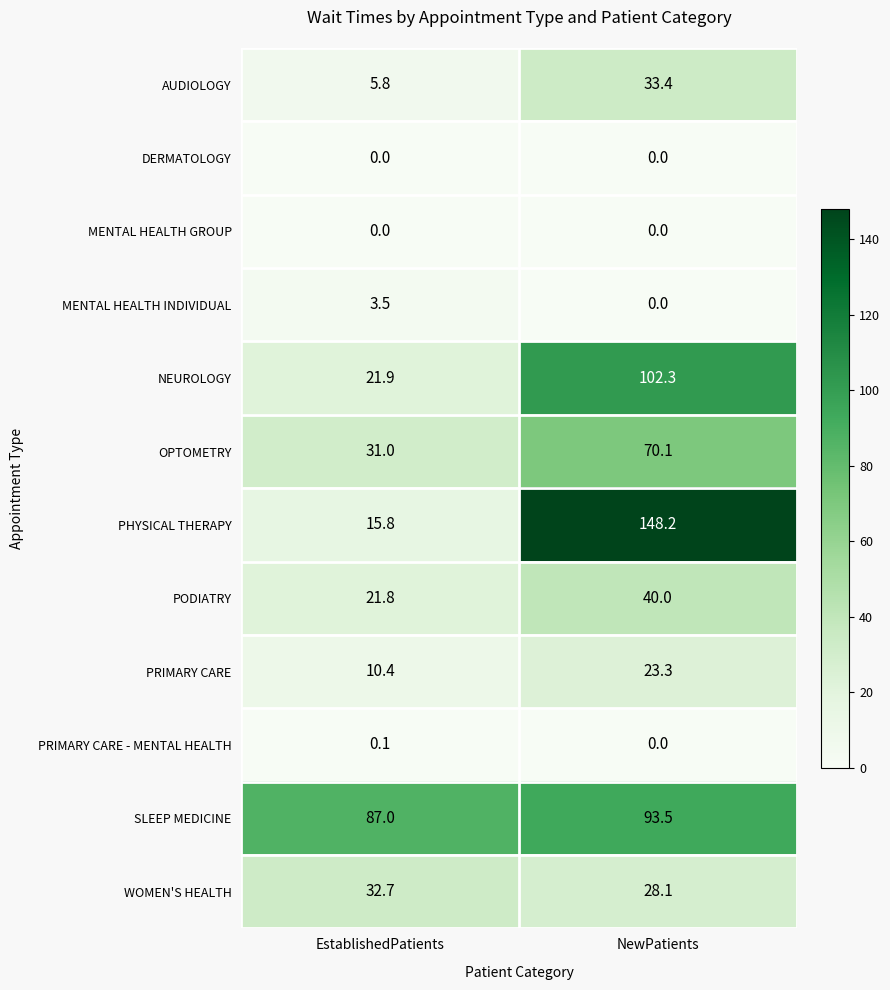

How many data points does each series have?

2